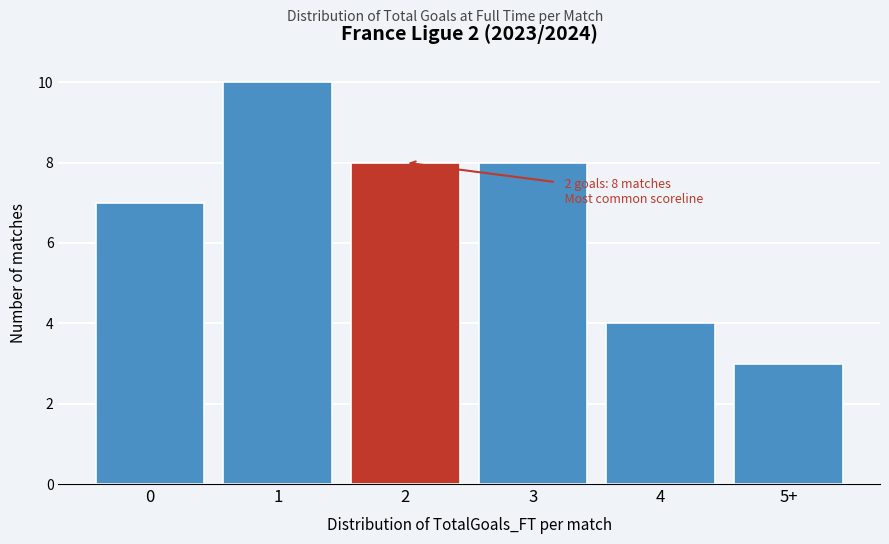

Reading right to left, list all the values displayed in this chart.

5+=3	4=4	3=8	2=8	1=10	0=7